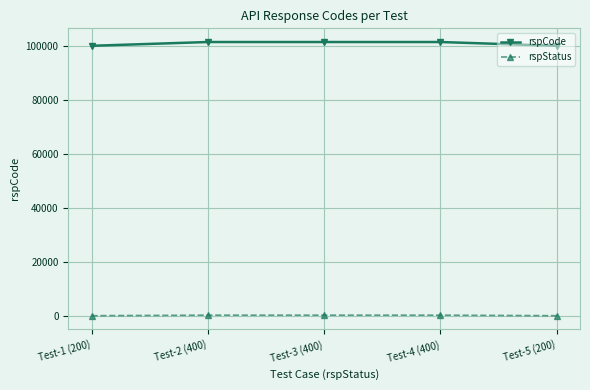

Which series has the largest total across all categories?

rspCode